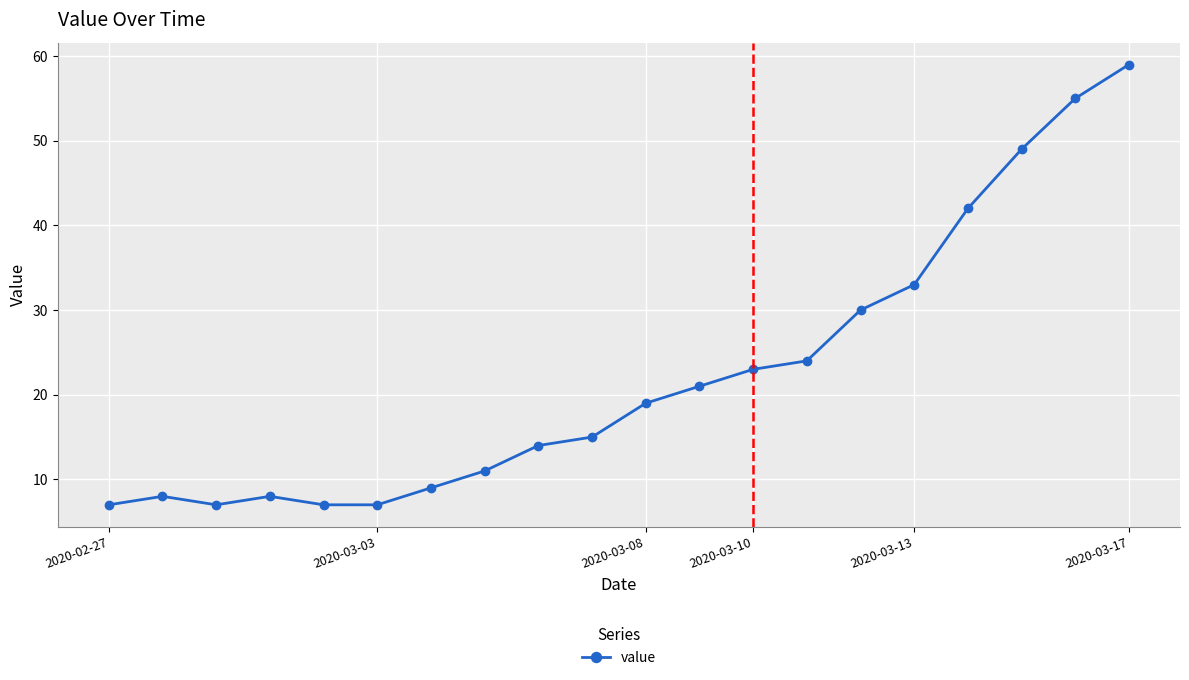

What is the average value?

22